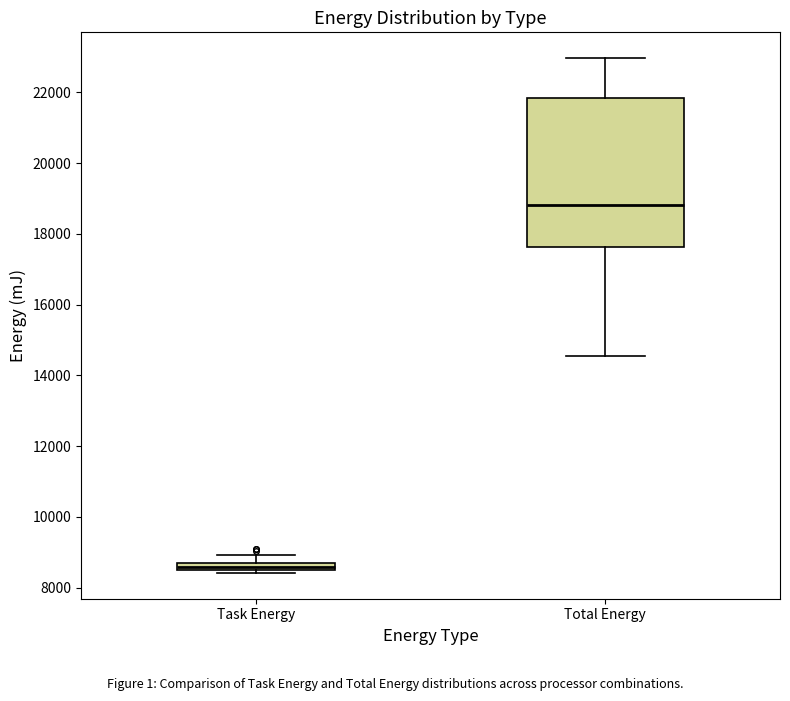

Which box has the highest median line?

Total Energy